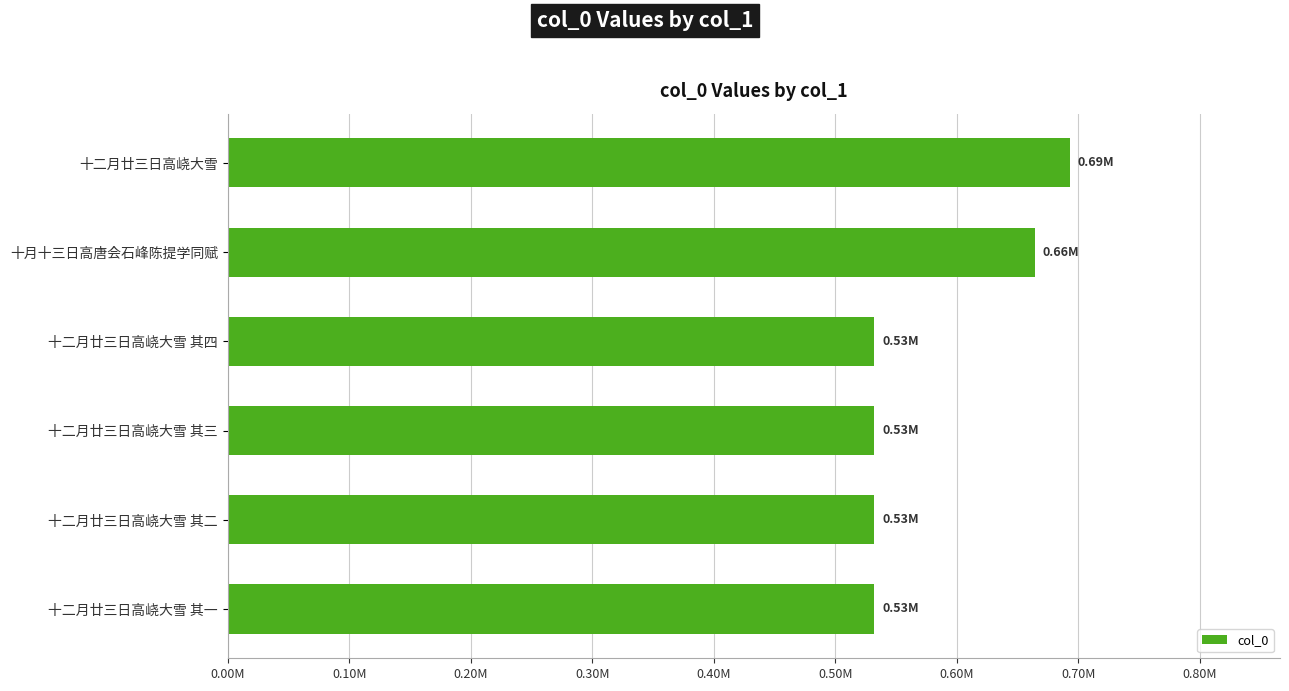

Does the chart contain any negative values?

No